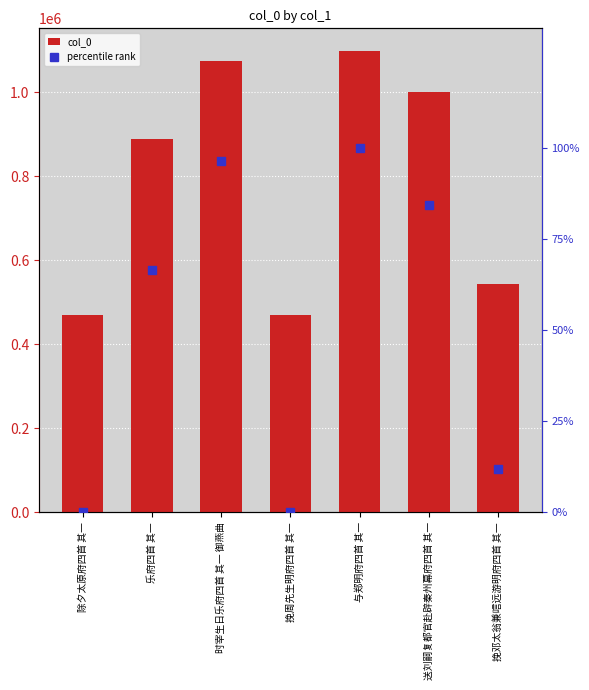

What is the maximum value shown in the chart?

1097854.0